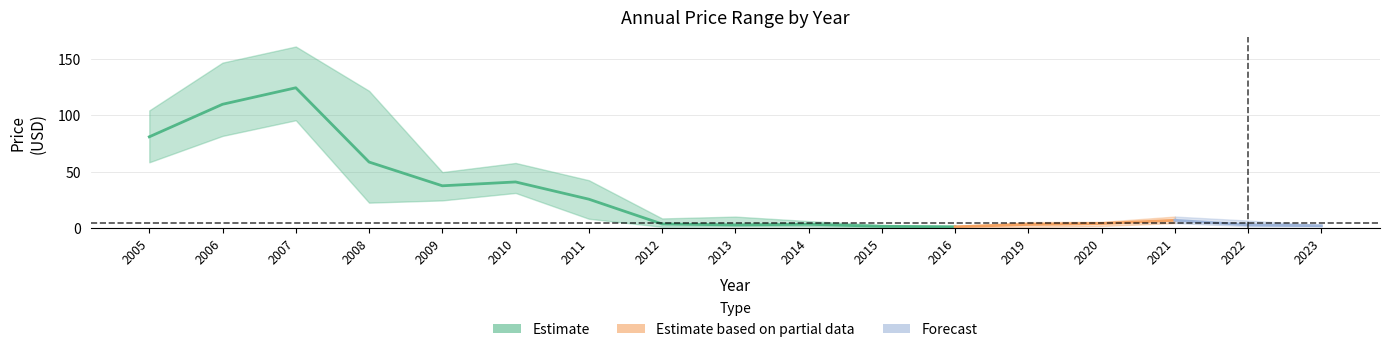

True or false: year_low and year_high intersect in this chart.

False